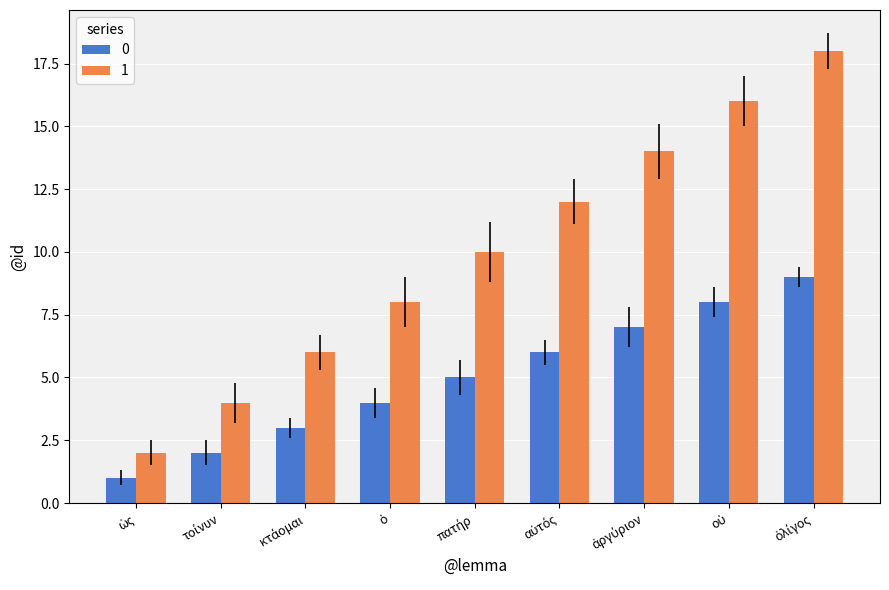

What is the sum of all 0 values?

45